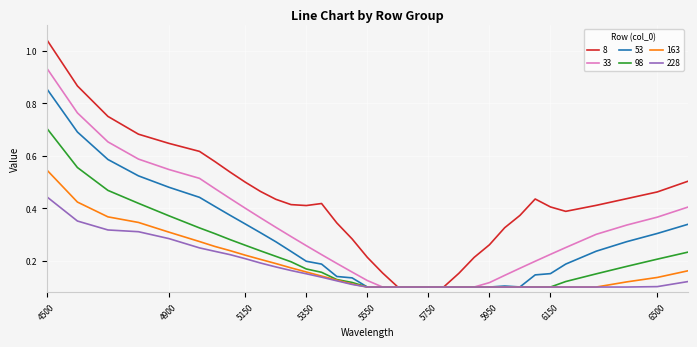

Which series has the widest spread of values?

8